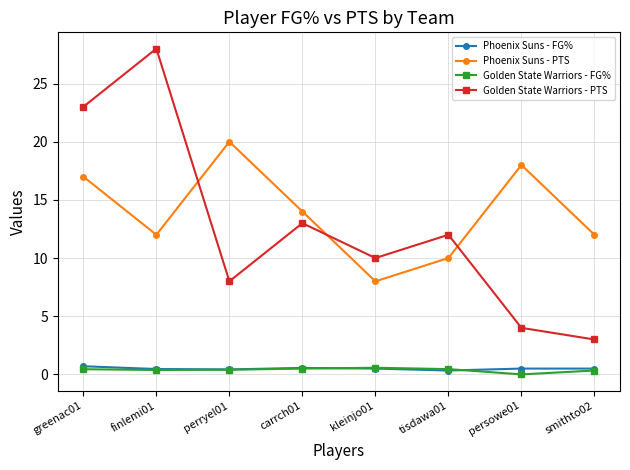

Which series has the largest total across all categories?

Phoenix Suns - PTS